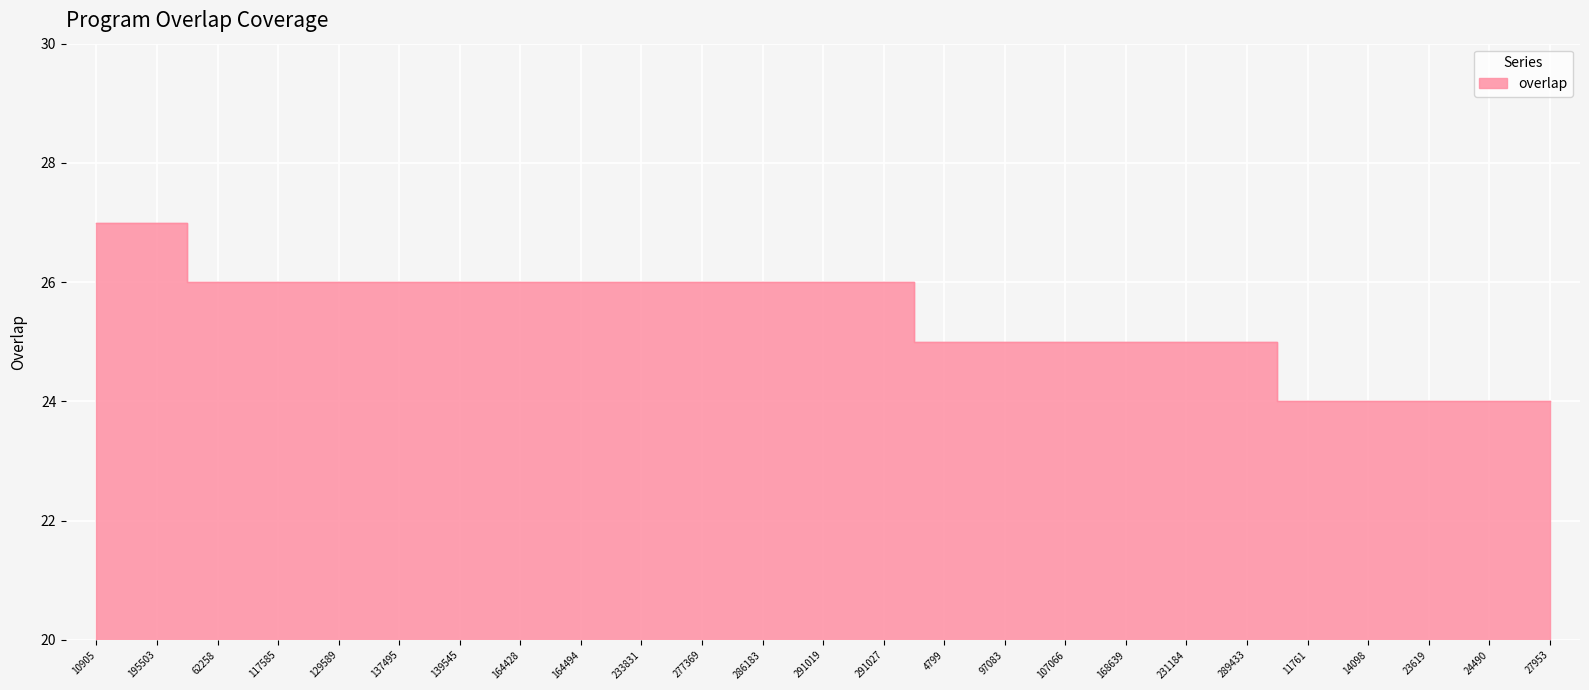

Read the value at 27953.

24